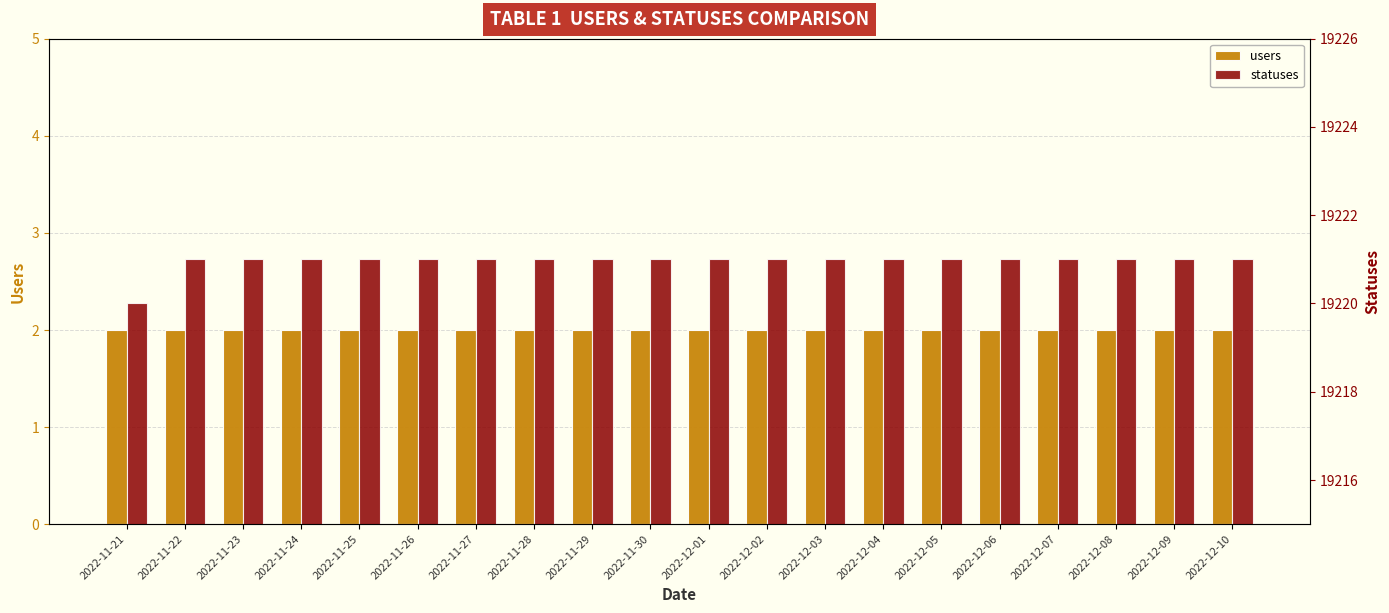

At which category does the chart reach its peak across all series?

2022-11-22